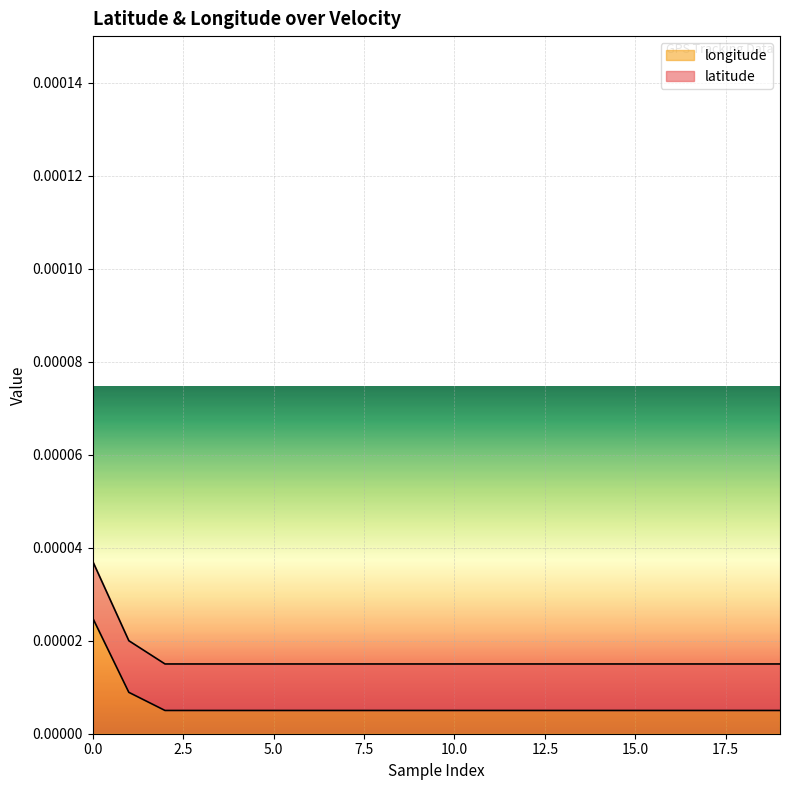

What are all the series names shown in the legend?

longitude, latitude